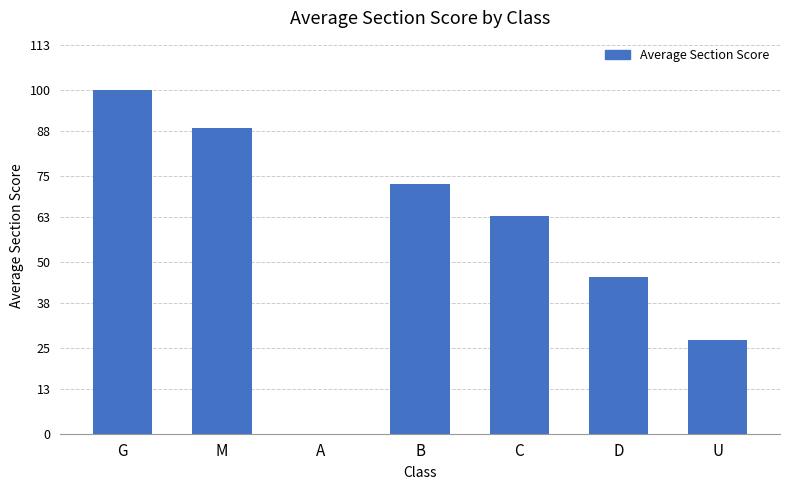

Where is the data nearest to the value 50?

D